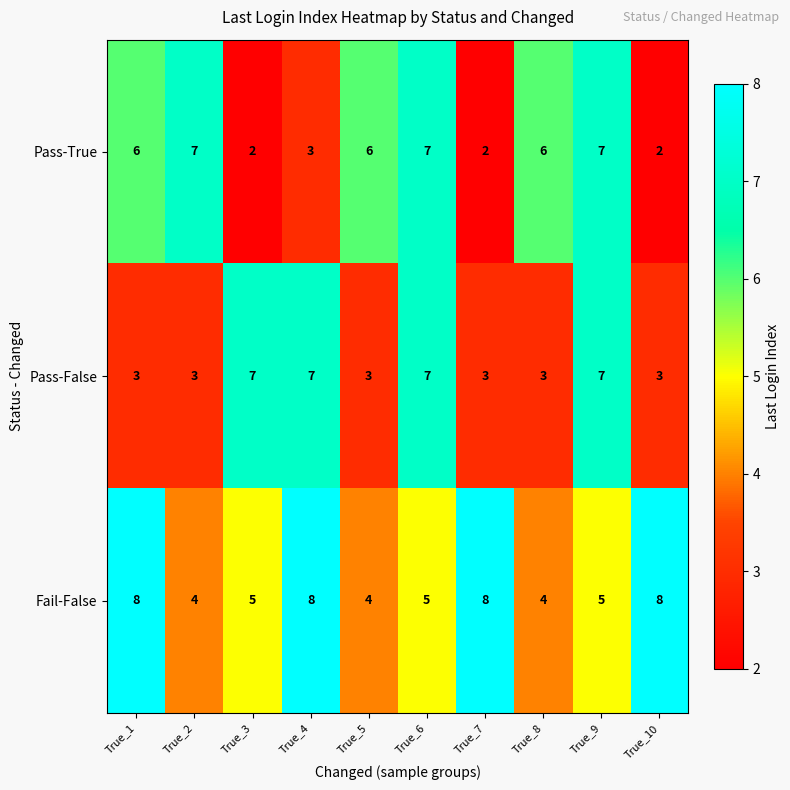

Which series has the largest total across all categories?

Fail-False